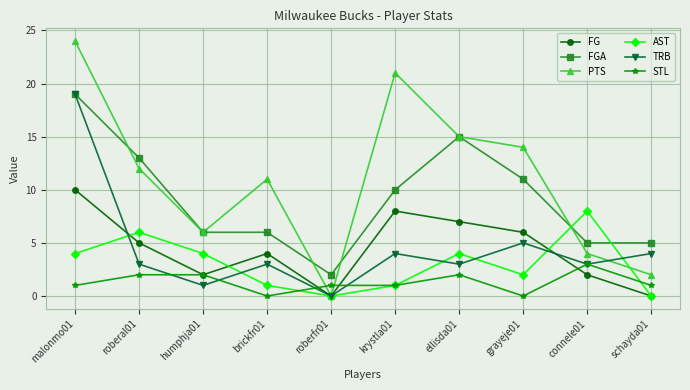

How many data points does each series have?

10